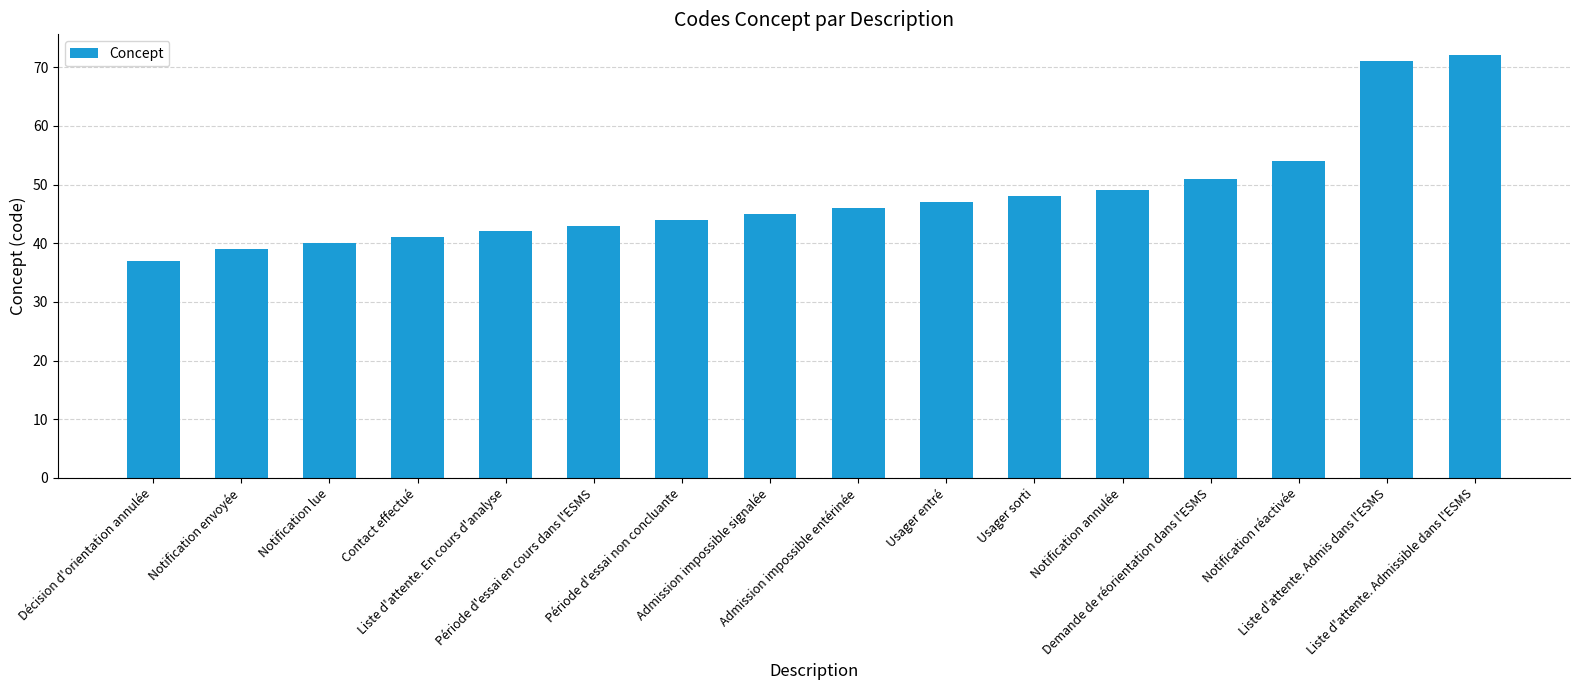

How many bars are there in total?

16